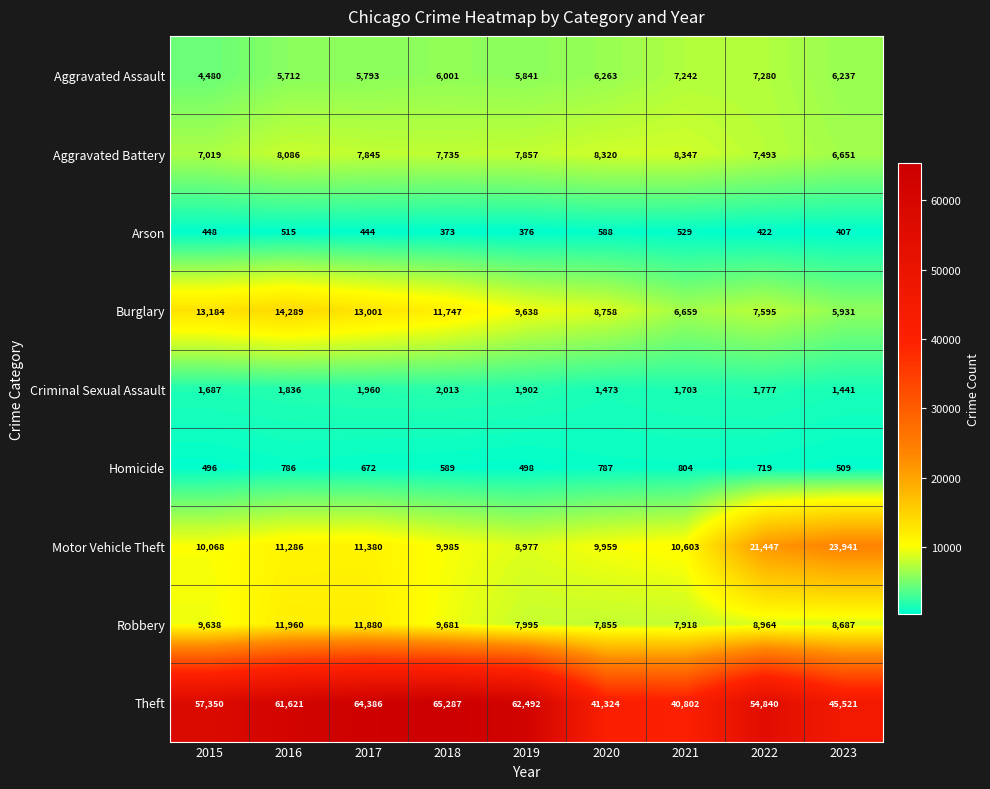

Rank the series at 2015 from lowest to highest value.

Arson, Homicide, Criminal Sexual Assault, Aggravated Assault, Aggravated Battery, Robbery, Motor Vehicle Theft, Burglary, Theft